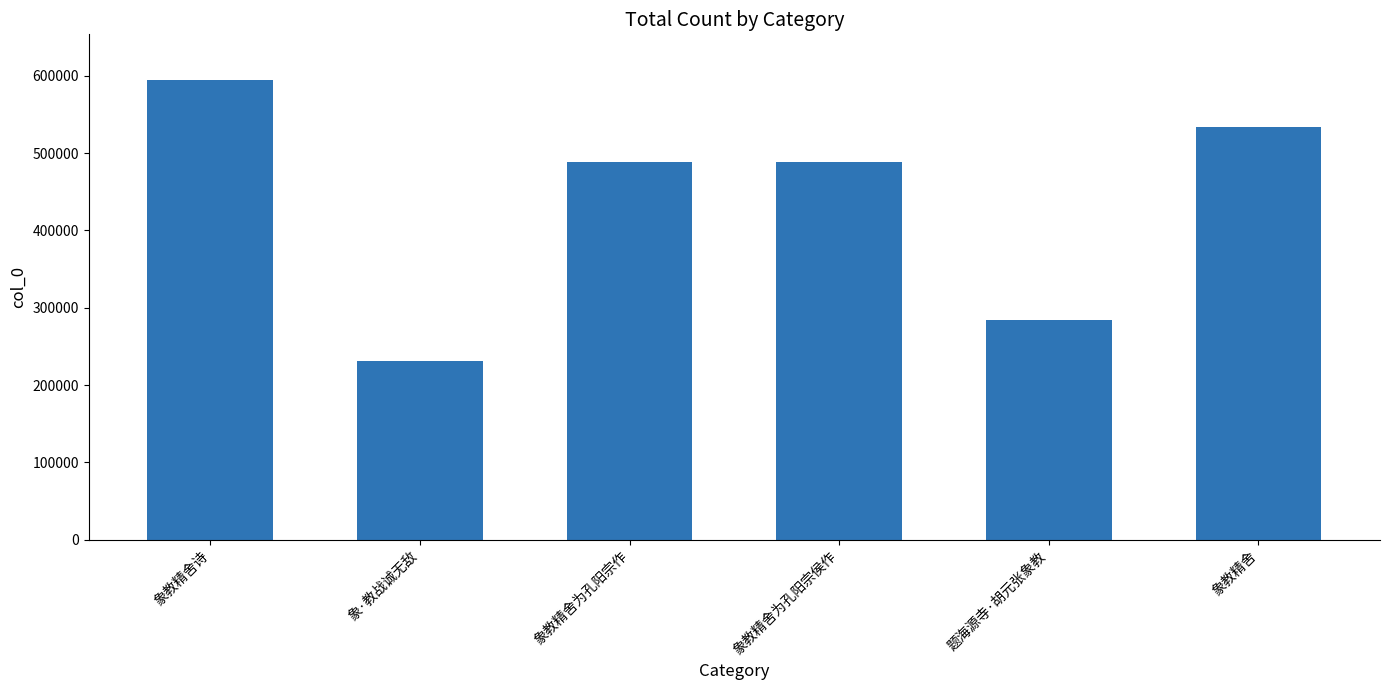

How many data points are less than 488587?

3